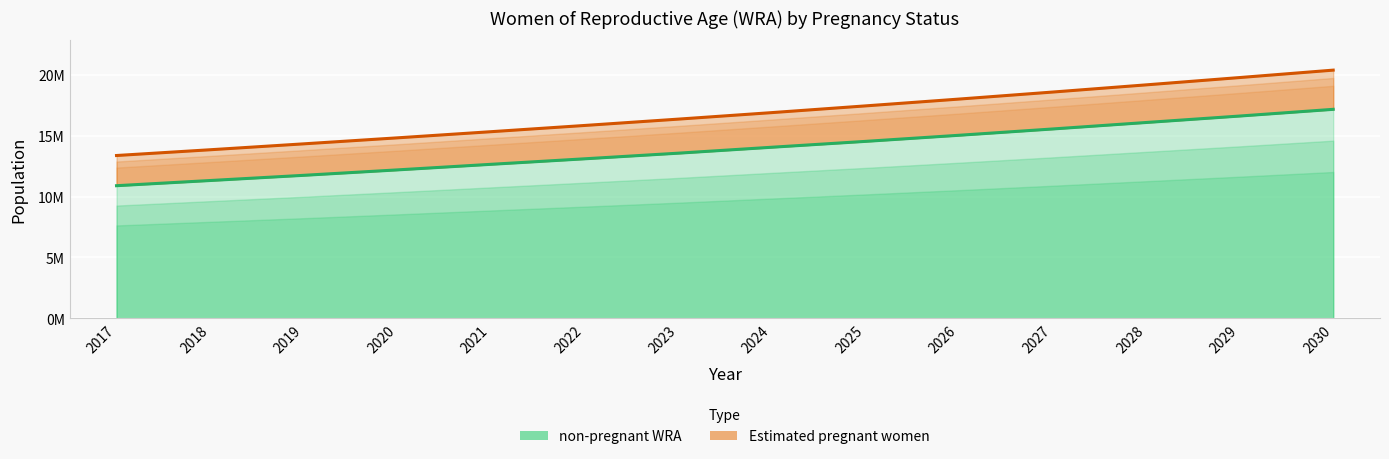

What is the value of the non-pregnant WRA point at the 8th from the left?

14048879.1